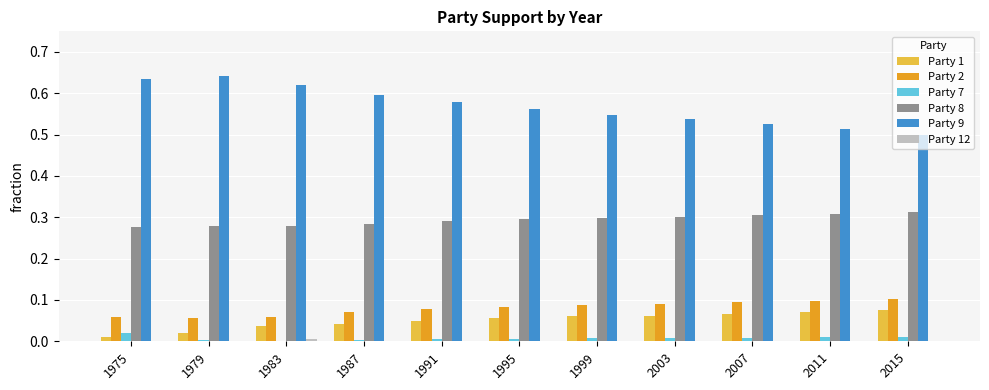

The Party 2 series shows 0.1 at 1987. True or false?

True